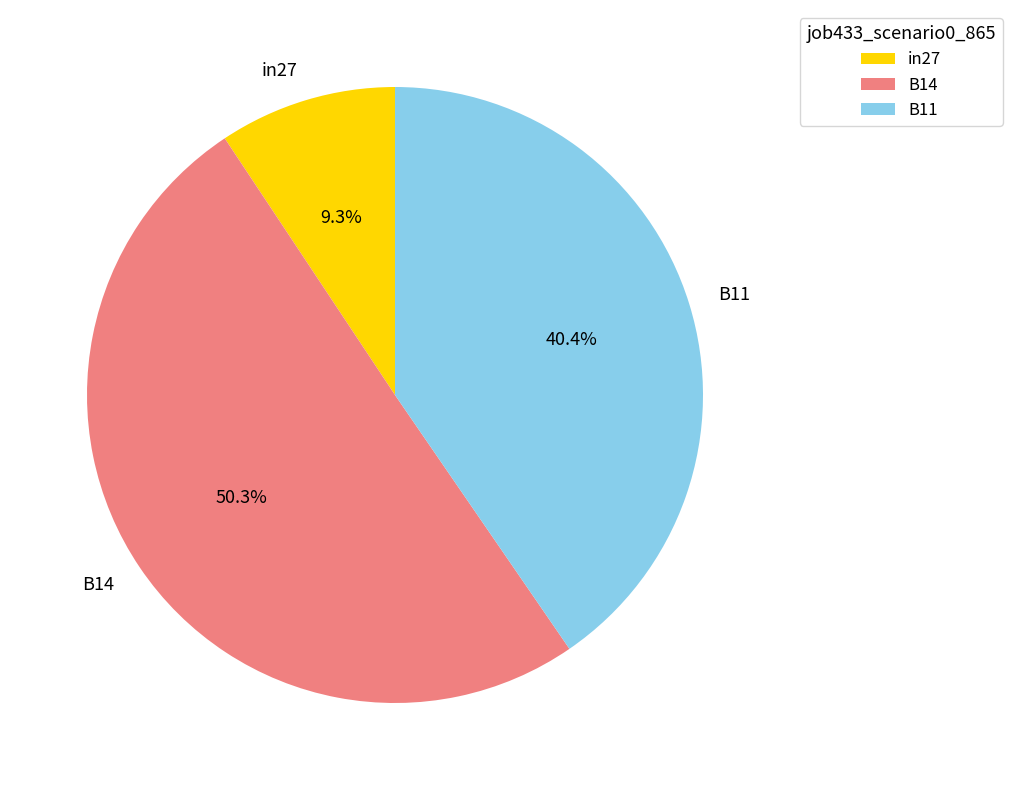

Which category has the biggest portion of the pie?

B14